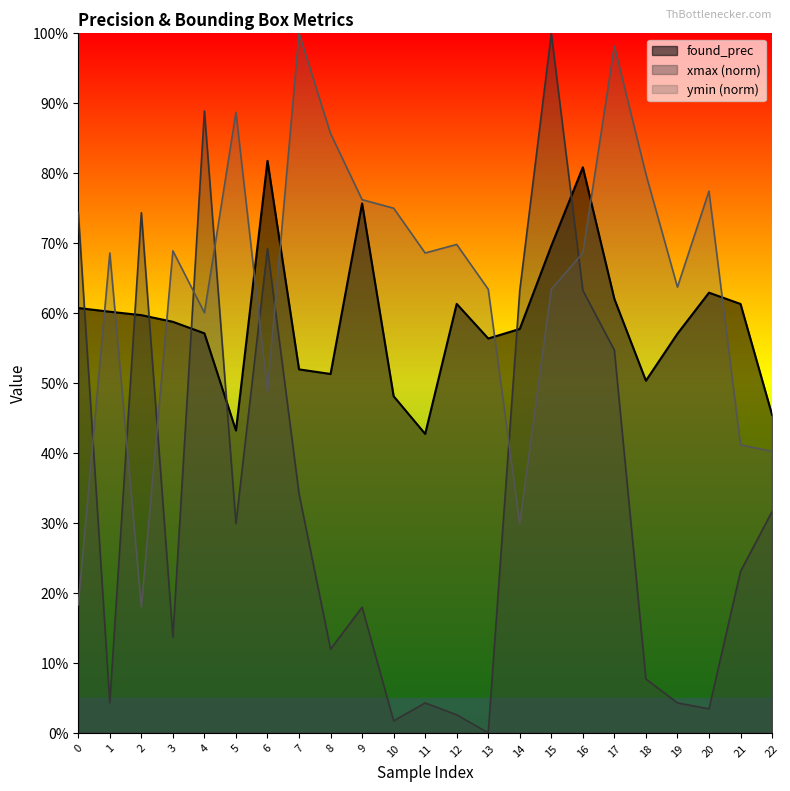

Reading left to right, what are all the values shown in this chart?

found_prec: 0.6	0.6	0.6	0.6	0.6	0.4	0.8	0.5	0.5	0.8	0.5	0.4	0.6	0.6	0.6	0.7	0.8	0.6	0.5	0.6	0.6	0.6	0.5
xmax: 0.7	0.0	0.7	0.1	0.9	0.3	0.7	0.3	0.1	0.2	0.0	0.0	0.0	0.0	0.6	1.0	0.6	0.5	0.1	0.0	0.0	0.2	0.3
ymin: 0.2	0.7	0.2	0.7	0.6	0.9	0.5	1.0	0.9	0.8	0.8	0.7	0.7	0.6	0.3	0.6	0.7	1.0	0.8	0.6	0.8	0.4	0.4